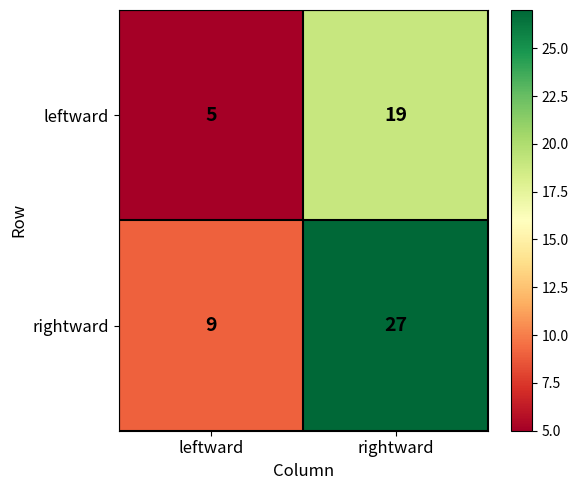

Reading left to right, list all the values displayed in this chart.

leftward: 5	19
rightward: 9	27